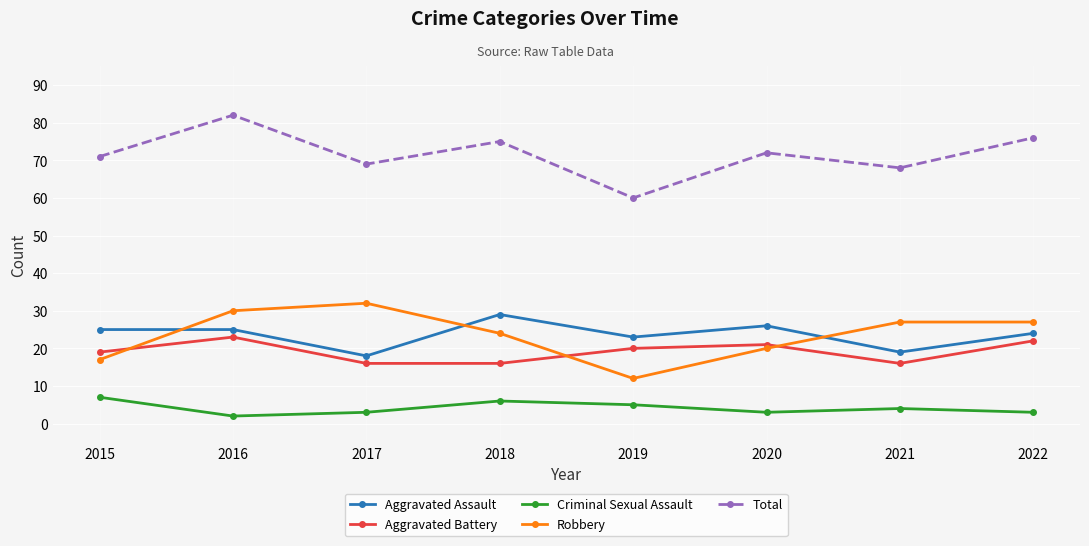

True or false: Aggravated Battery and Criminal Sexual Assault cross at least once.

False